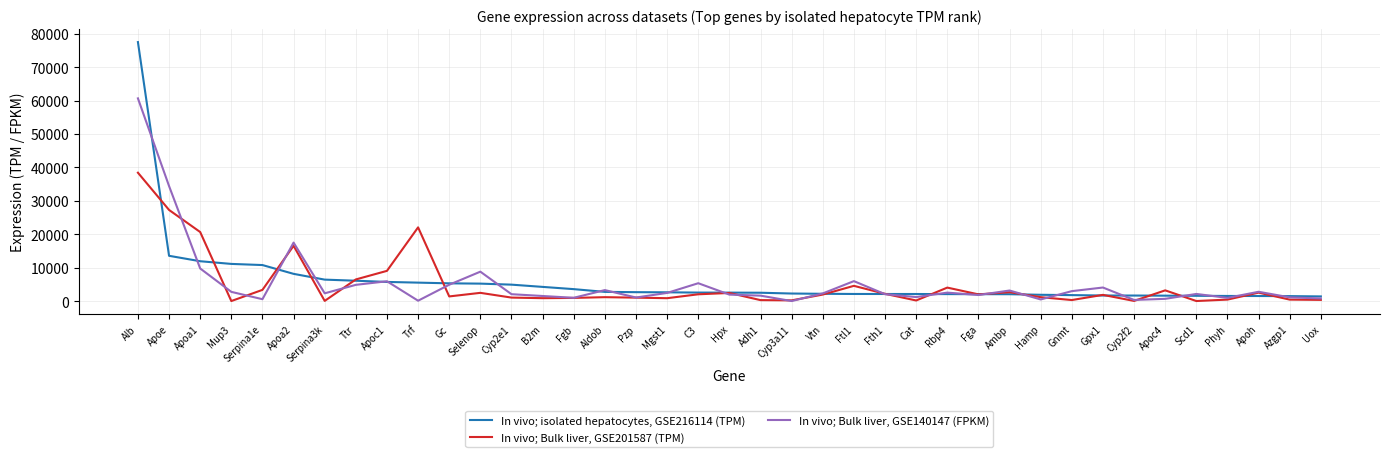

What is the highest value of the In vivo; Bulk liver, GSE201587 (TPM) series?

38420.8